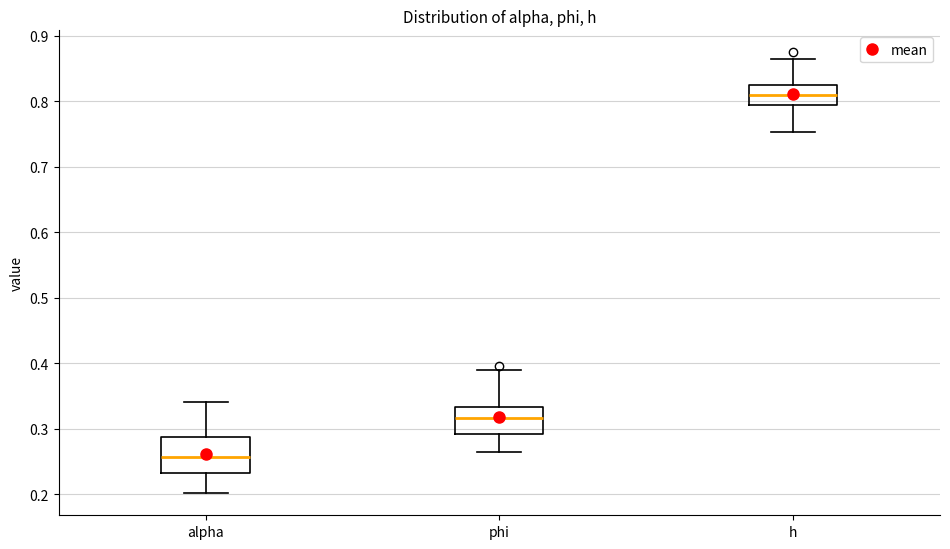

Reading left to right, transcribe this box plot: for each box, give where its median line is, the range the box spans, and where its two whiskers end, as read against the y-axis. The values are not printed on the chart, so give them approximately, as read against the axis.

alpha: median 0.26, box 0.23 to 0.29, whiskers 0.20 to 0.34
phi: median 0.32, box 0.29 to 0.33, whiskers 0.26 to 0.39
h: median 0.81, box 0.79 to 0.82, whiskers 0.75 to 0.86